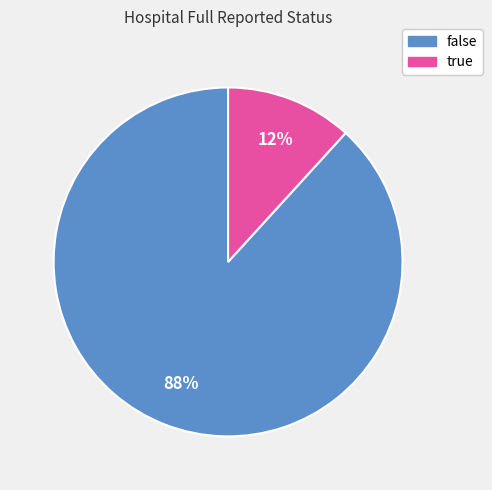

Do true and false together represent more than half of the pie?

Yes